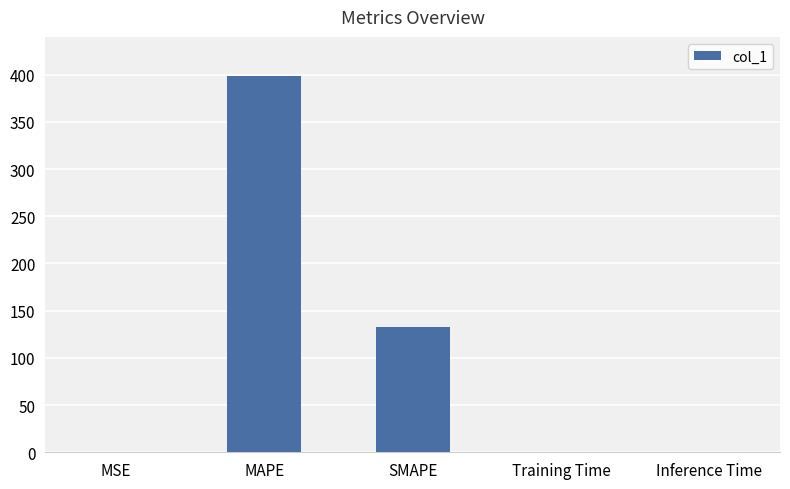

True or false: the data shows 398.5 at MAPE.

True